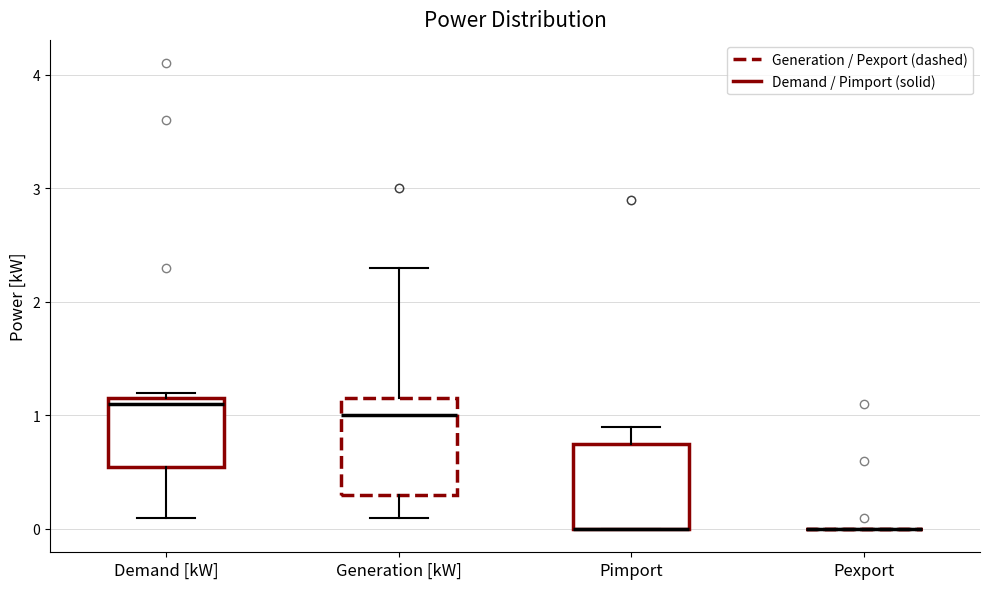

Reading left to right, transcribe this box plot: for each box, give where its median line is, the range the box spans, and where its two whiskers end, as read against the y-axis. The values are not printed on the chart, so give them approximately, as read against the axis.

Demand [kW]: median 1.1, box 0.6 to 1.2, whiskers 0.1 to 1.2 (just above the box's upper edge)
Generation [kW]: median 1.0, box 0.3 to 1.2, whiskers 0.1 to 2.3
Pimport: median 0.0 (drawn on the box's lower edge), box 0.0 to 0.8, whiskers 0.0 to 0.9
Pexport: box collapsed to a line at 0.0, whiskers 0.0 to 0.0